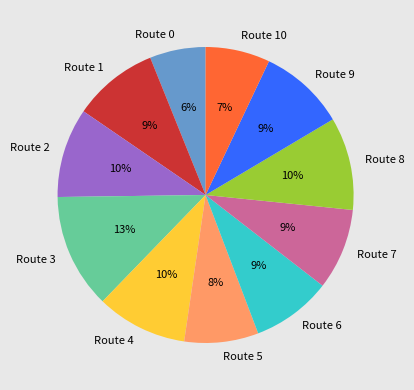

Count the number of slices in the pie.

11